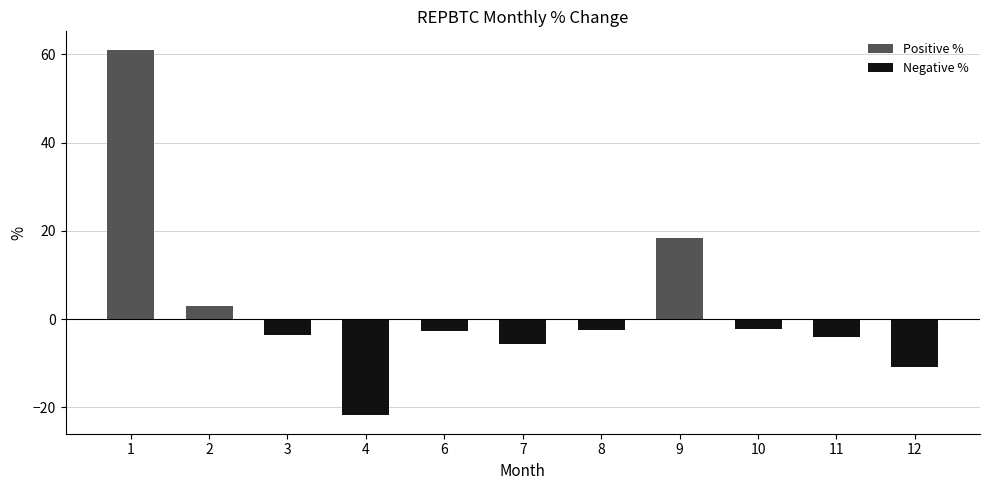

What are all the series names shown in the legend?

Positive %, Negative %